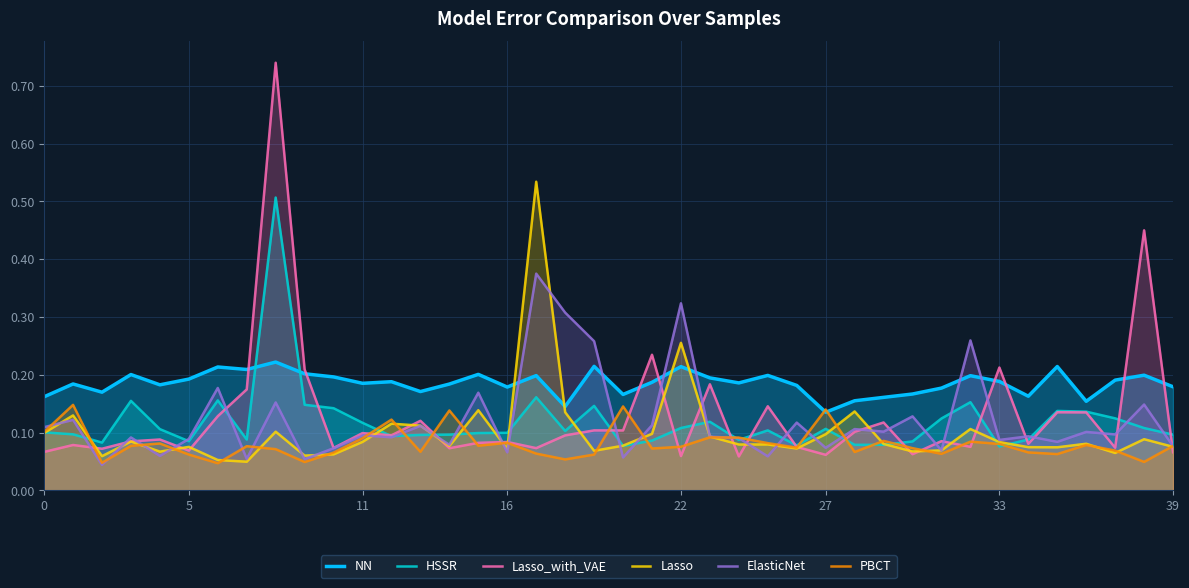

What is the difference between the maximum and minimum values in the PBCT series?

0.1